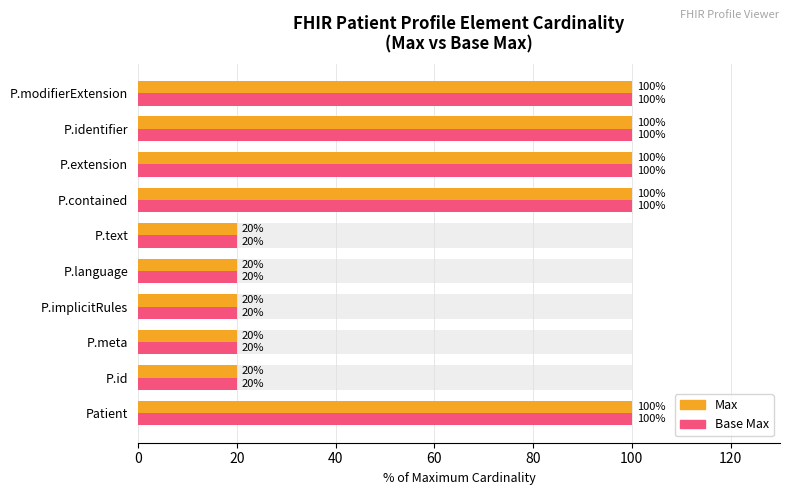

The Max series shows 20 at 60. True or false?

True